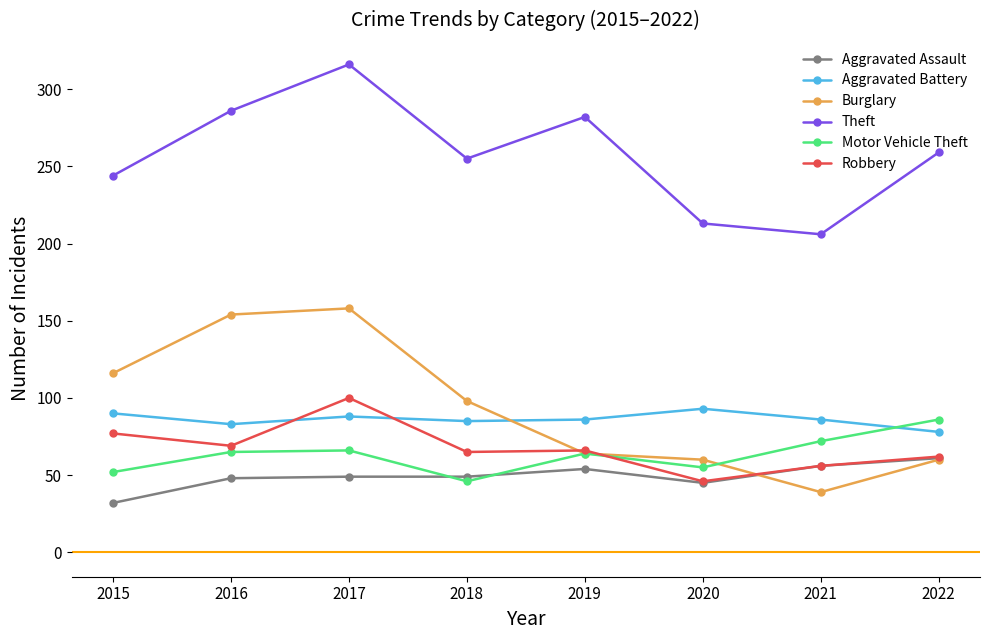

At which category is the sum across all series the highest?

2017